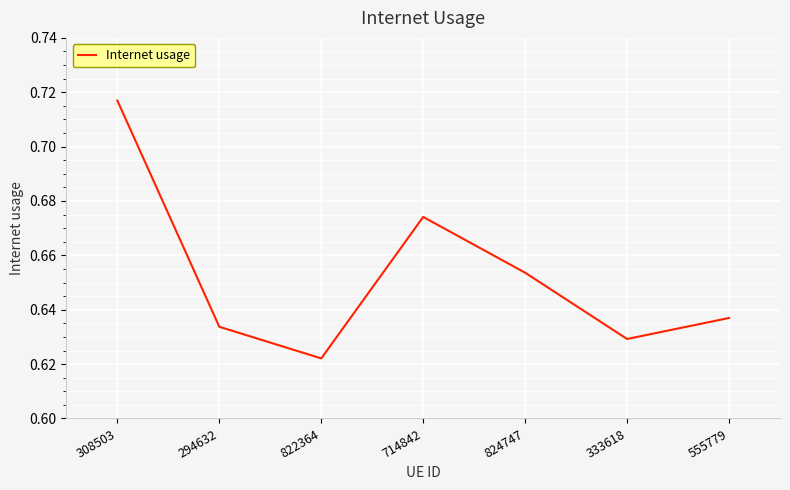

At which label is the value closest to 0?

822364